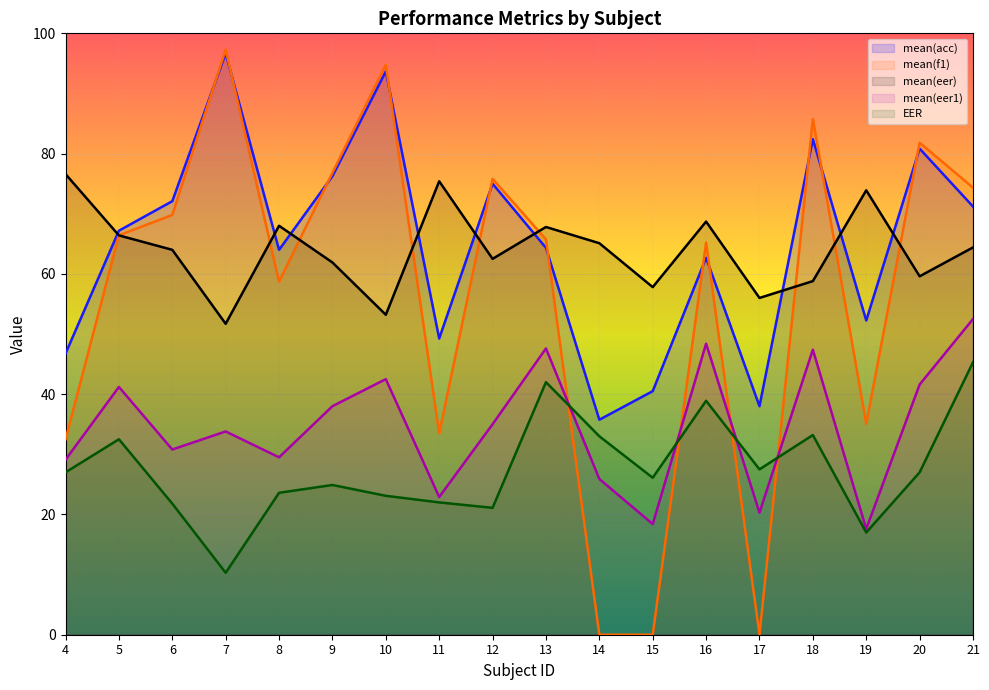

Which series ends up on top after the final intersection of mean(eer1) and mean(f1)?

mean(f1)